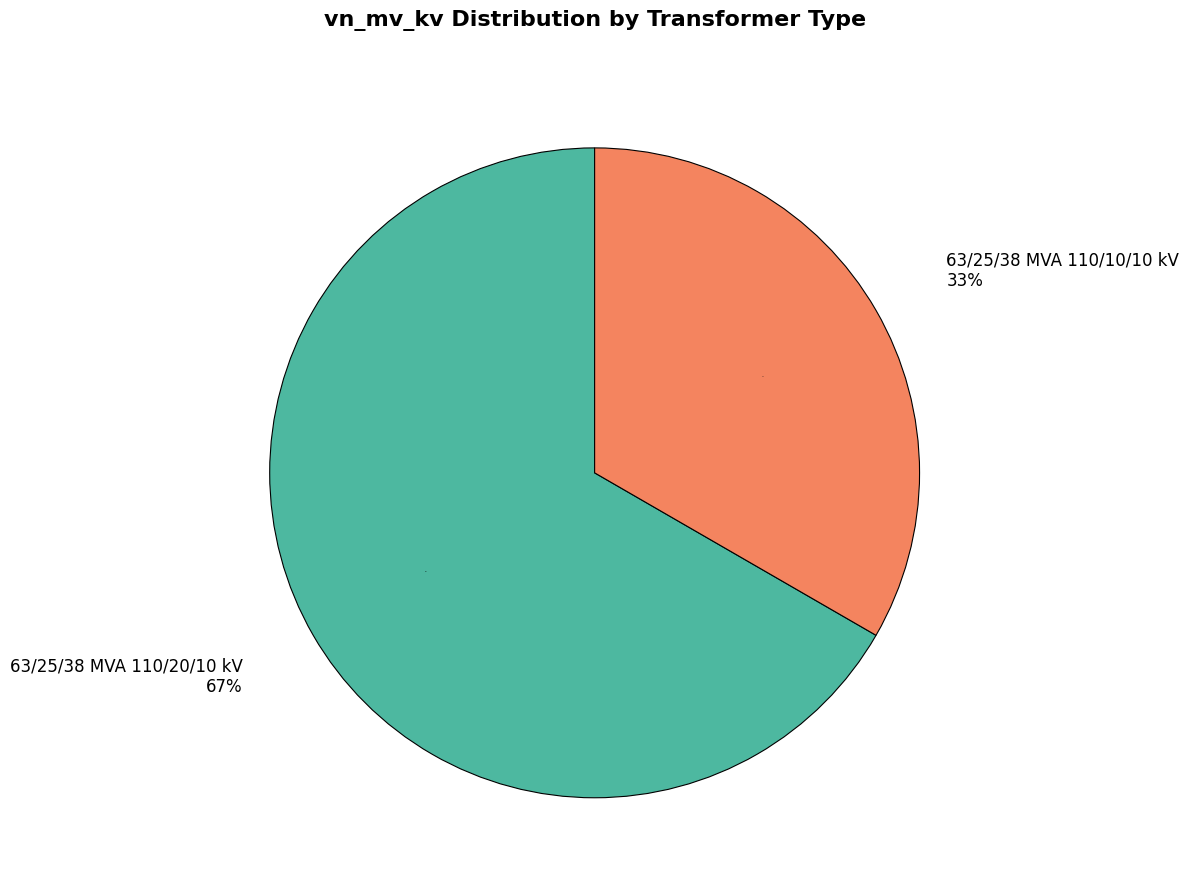

To the nearest percent, what percentage of the pie is 63/25/38 MVA 110/20/10 kV?

67%